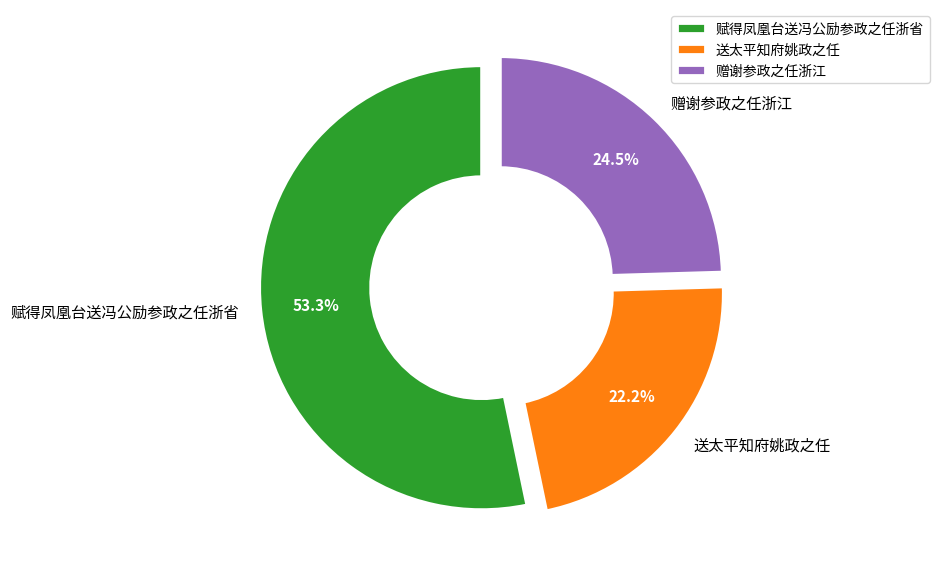

To the nearest percent, what is the difference between the 送太平知府姚政之任 and 赠谢参政之任浙江 slice percentages?

2%